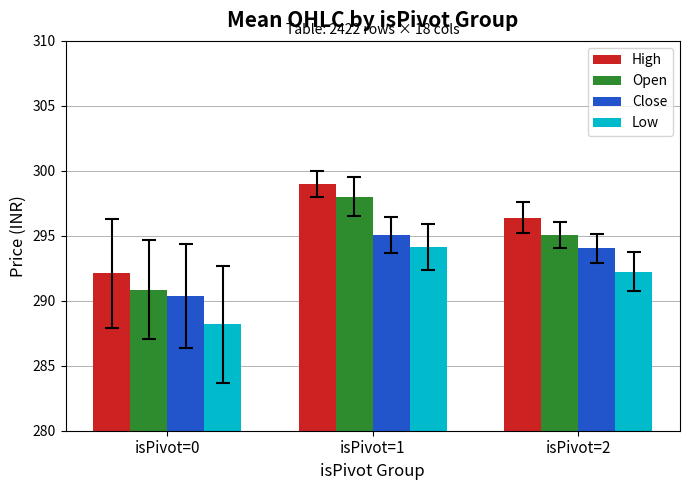

Where is Low nearest to the value 291?

isPivot=2